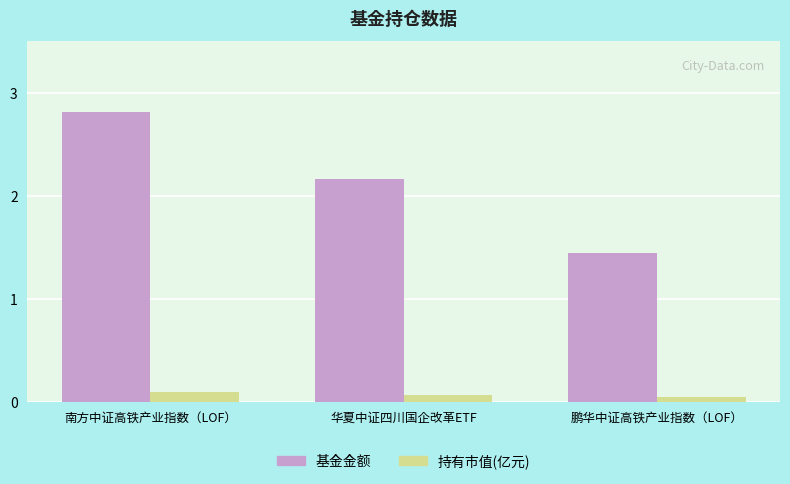

What is the greatest value displayed?

2.8